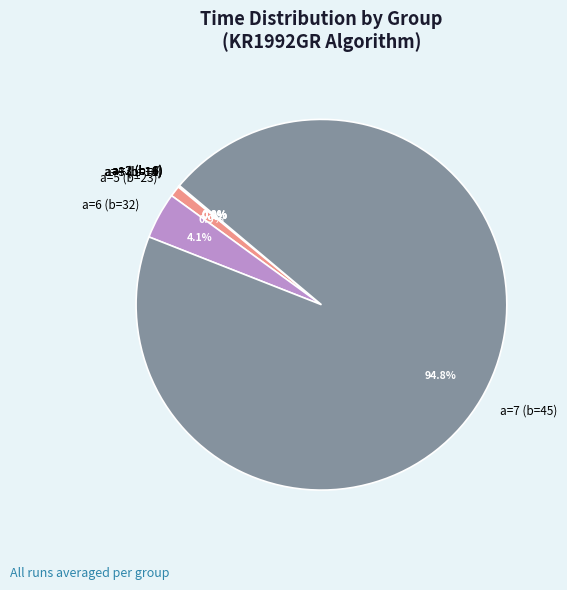

What percentage is NOT represented by a=6 (b=32)?

95.9%